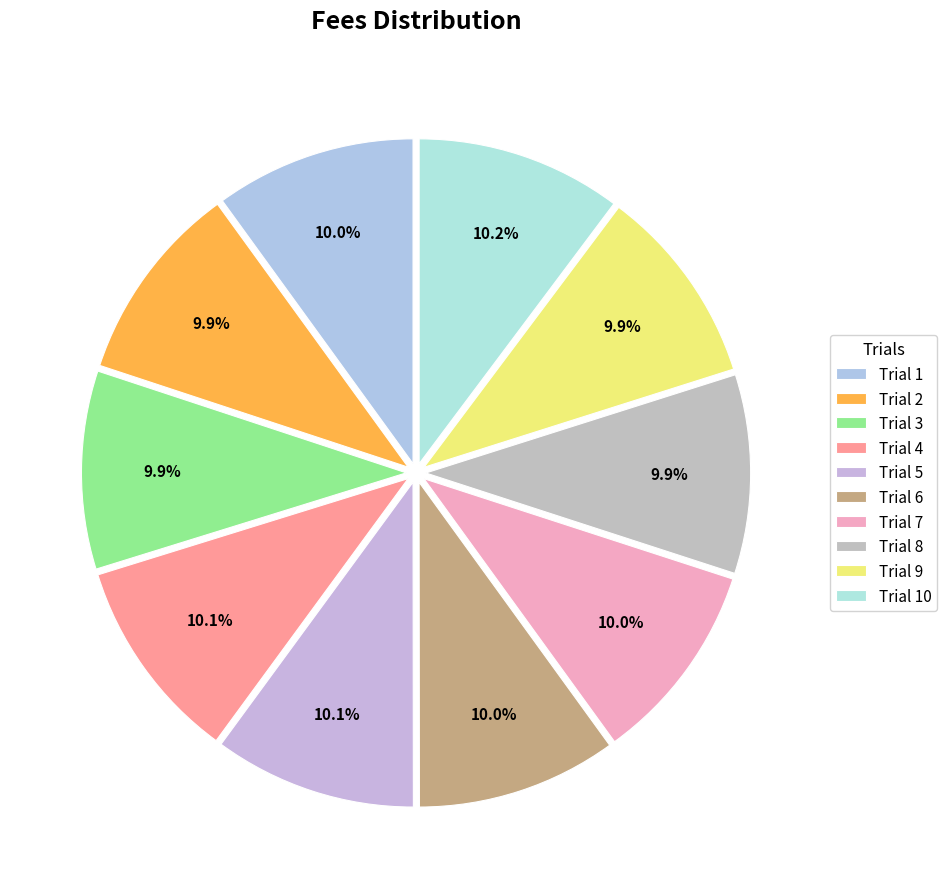

Does Trial 1 represent more than half of the total?

No